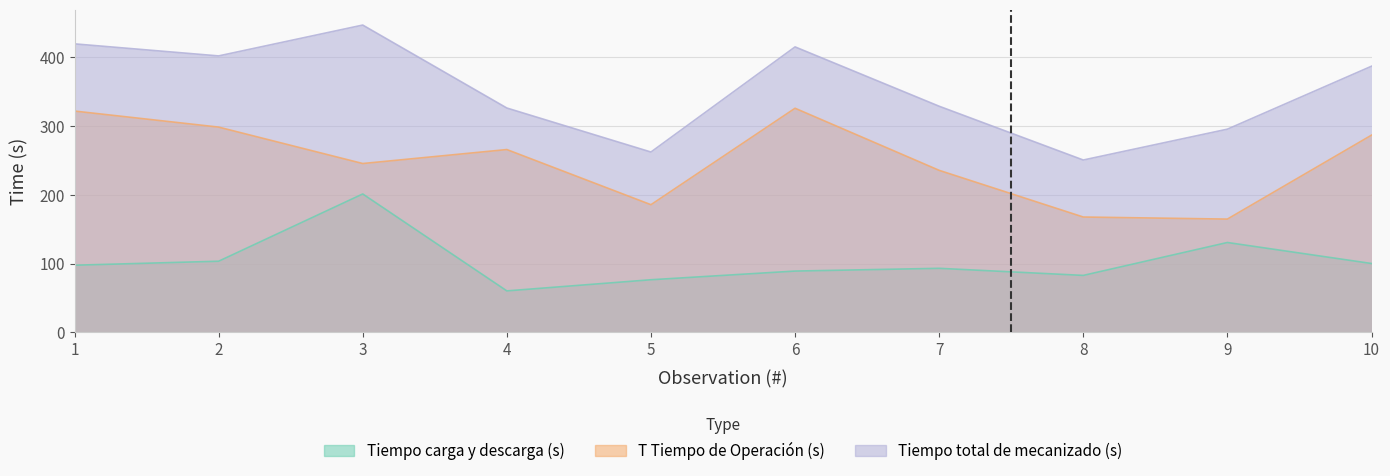

How many lines are shown in the chart?

3